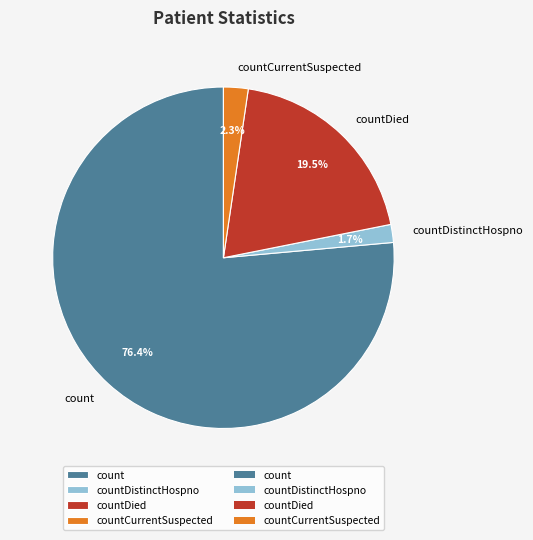

How many segments does this pie chart have?

4